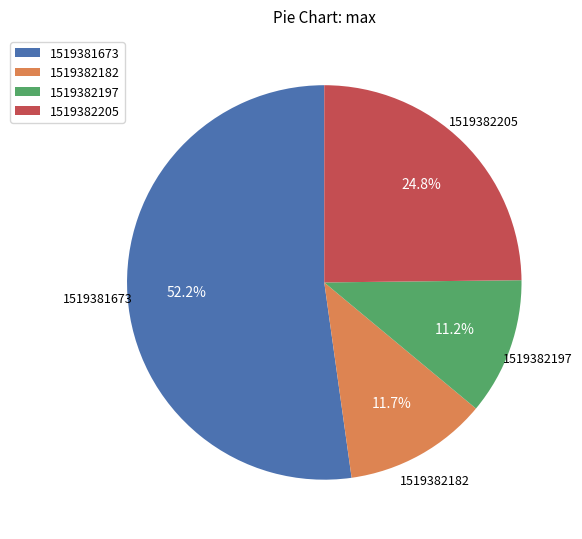

Does 1519381673 account for over 50% of the chart?

Yes